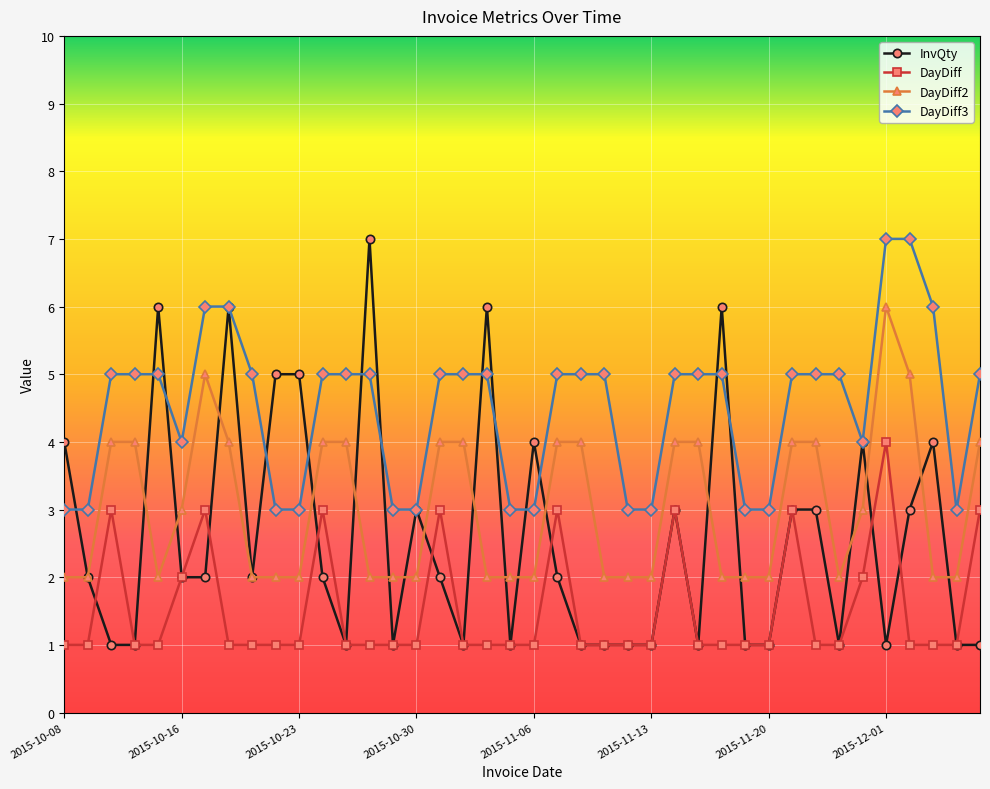

What is the minimum value shown in the chart?

1